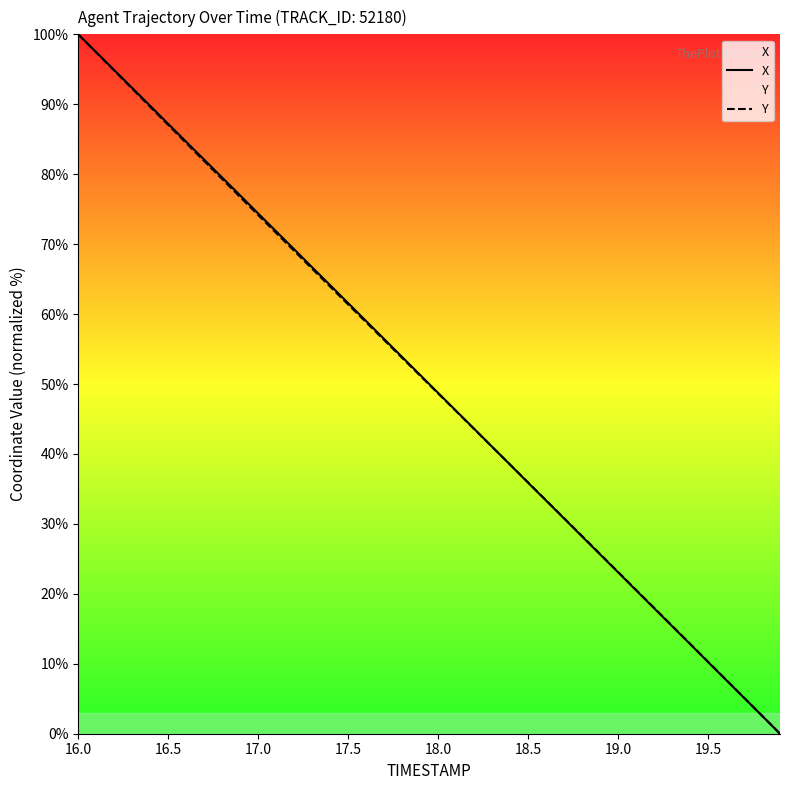

Read the X value at 19.0.

23.1